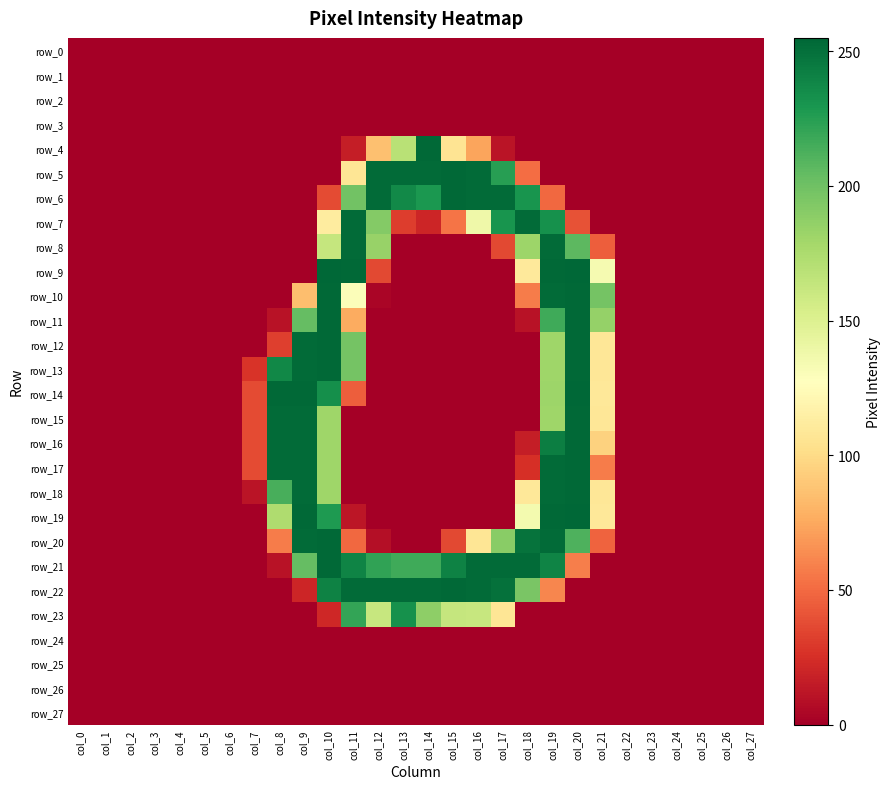

Which series has the largest total across all categories?

row_21